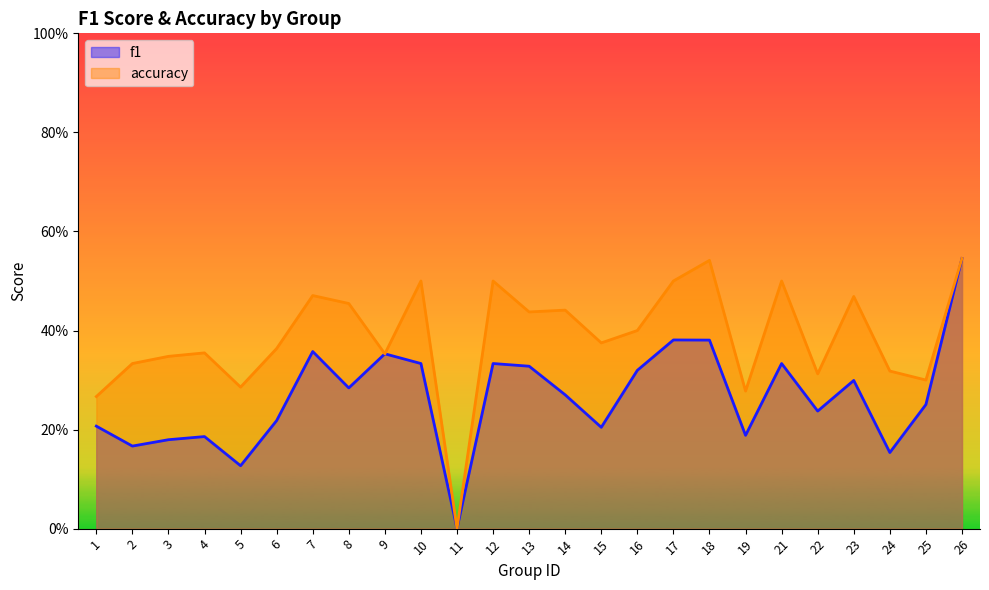

True or false: f1 and accuracy intersect in this chart.

False